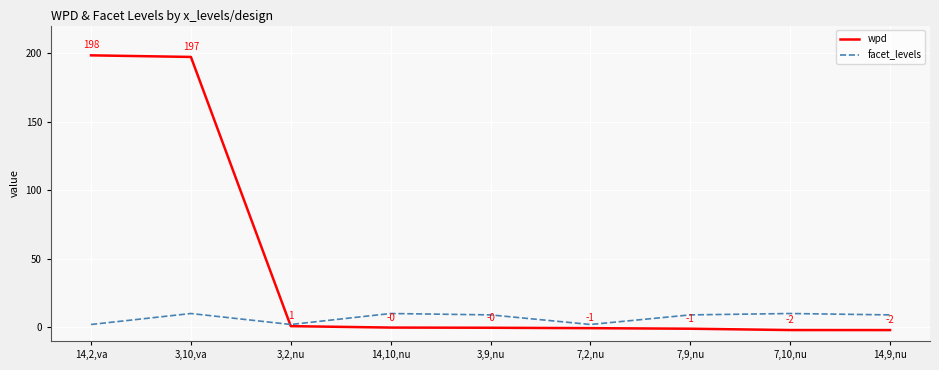

Where does the facet_levels series first go above 9?

3,10,va